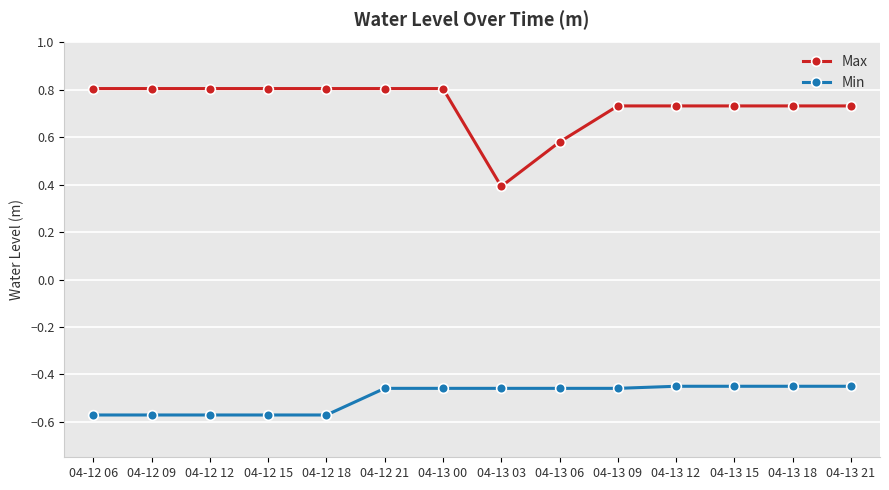

Which series has the largest range (max minus min)?

Max